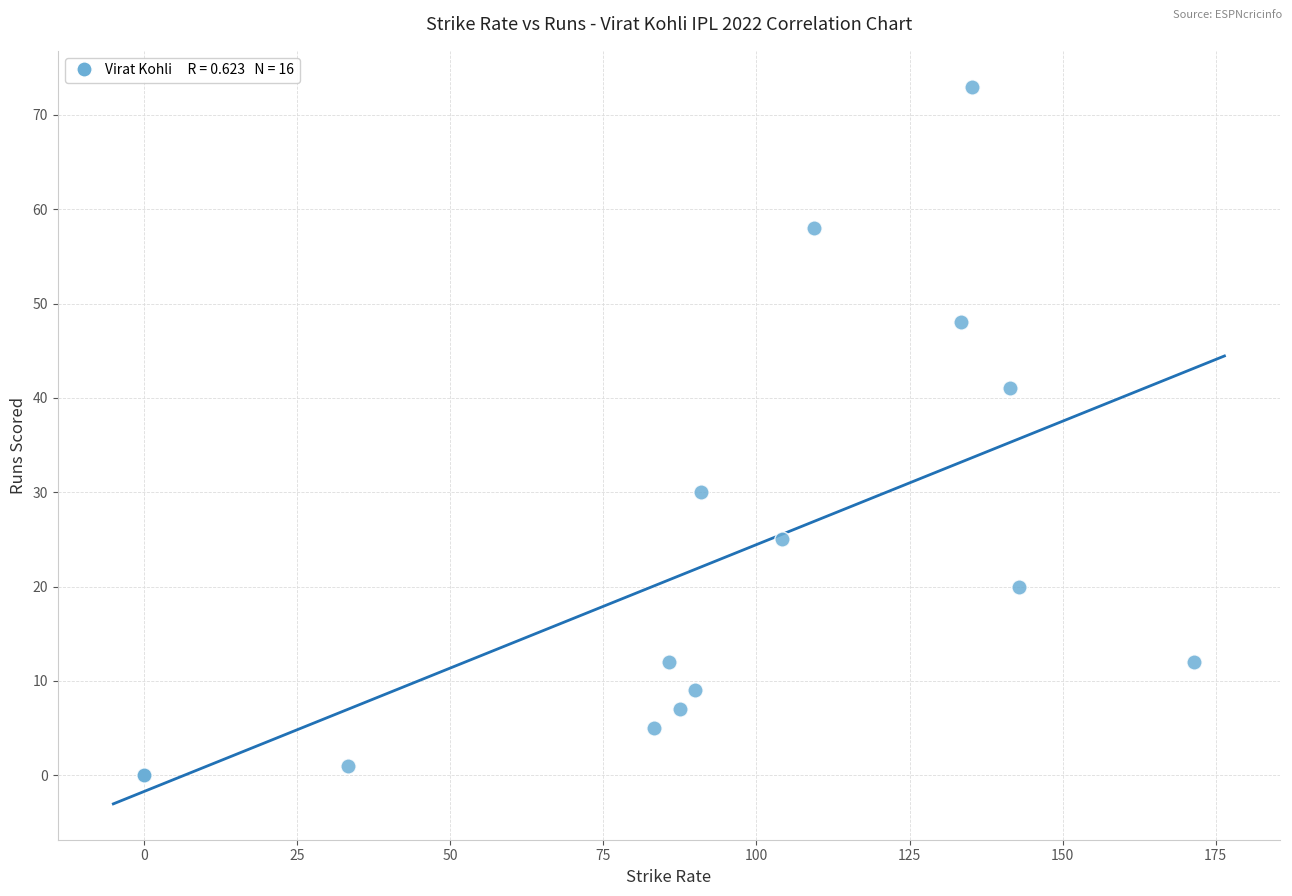

What Y value in the scatter plot is closest to 36?

41